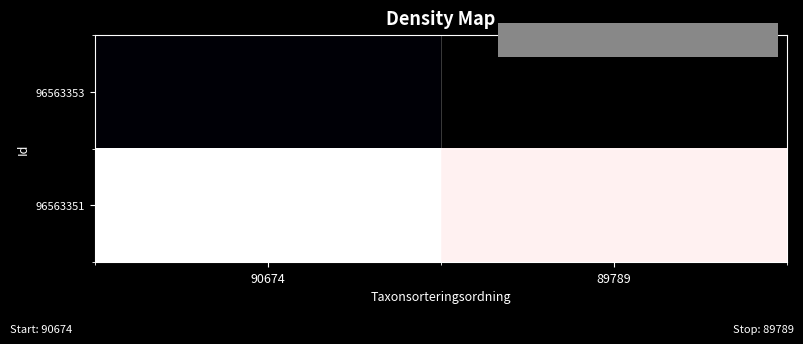

Which series has the largest range (max minus min)?

96563351